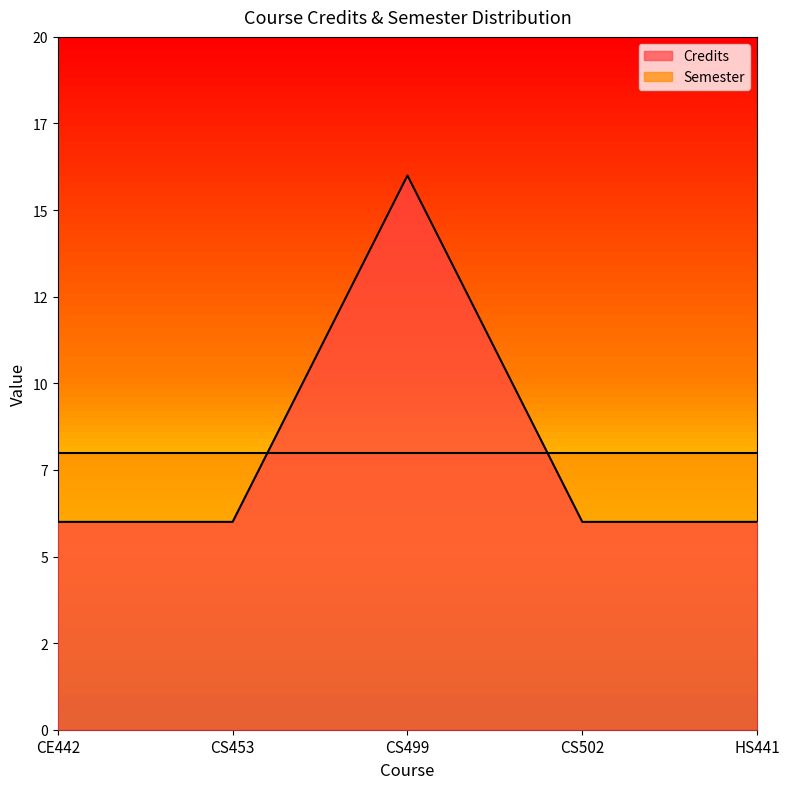

What position from the right is CS499?

3